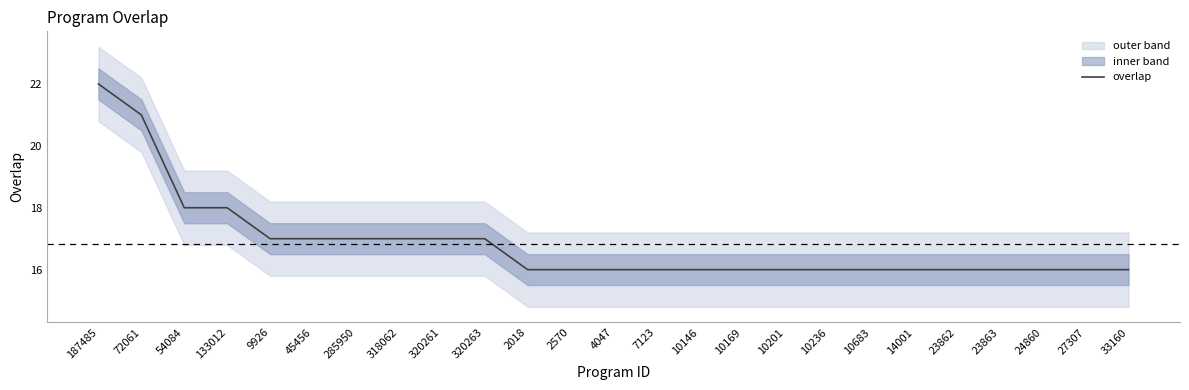

Reading left to right, list all the values displayed in this chart.

22	21	18	18	17	17	17	17	17	17	16	16	16	16	16	16	16	16	16	16	16	16	16	16	16